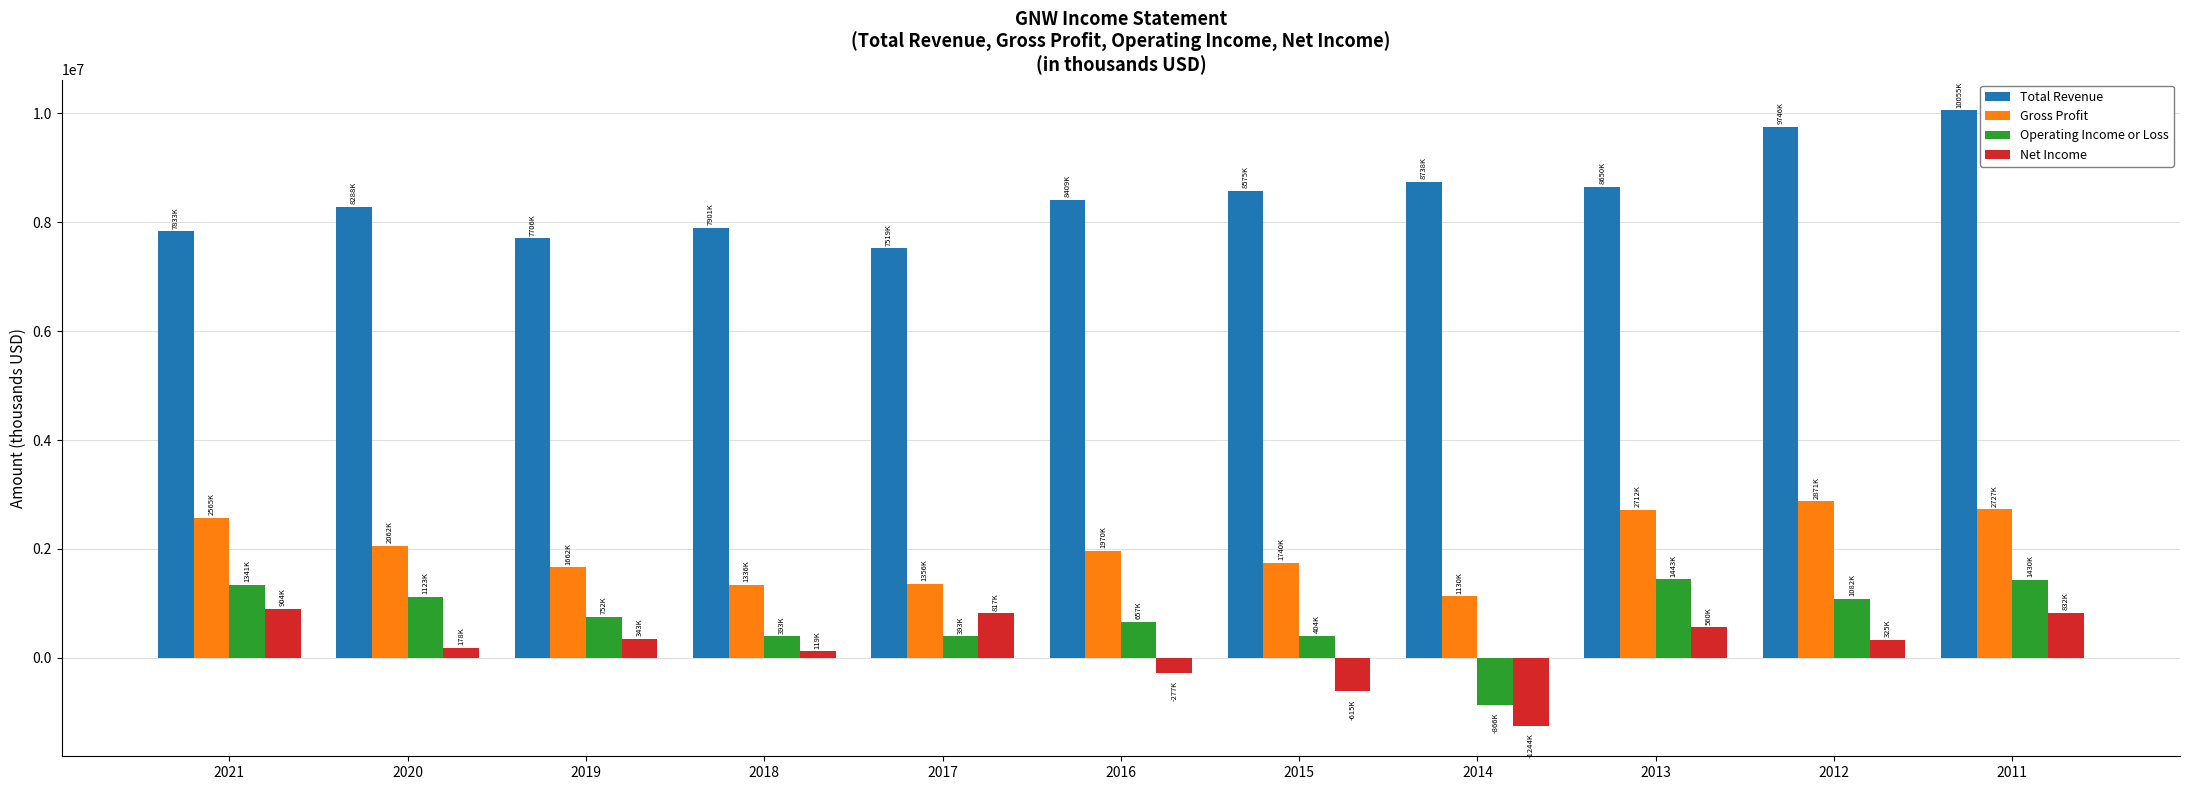

The Operating Income or Loss series shows 767326 at 2011. True or false?

False